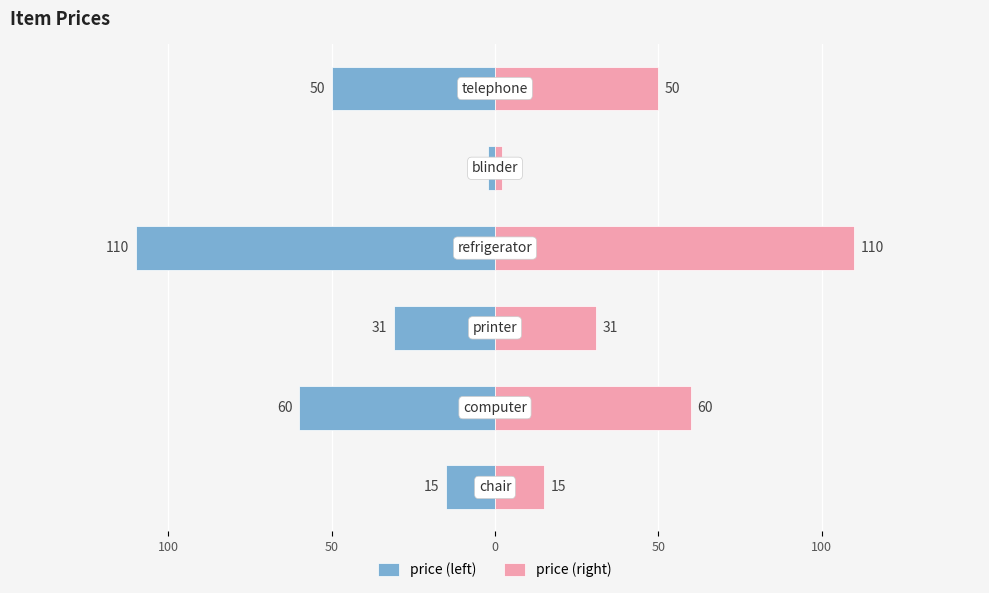

How many groups of bars are there?

6